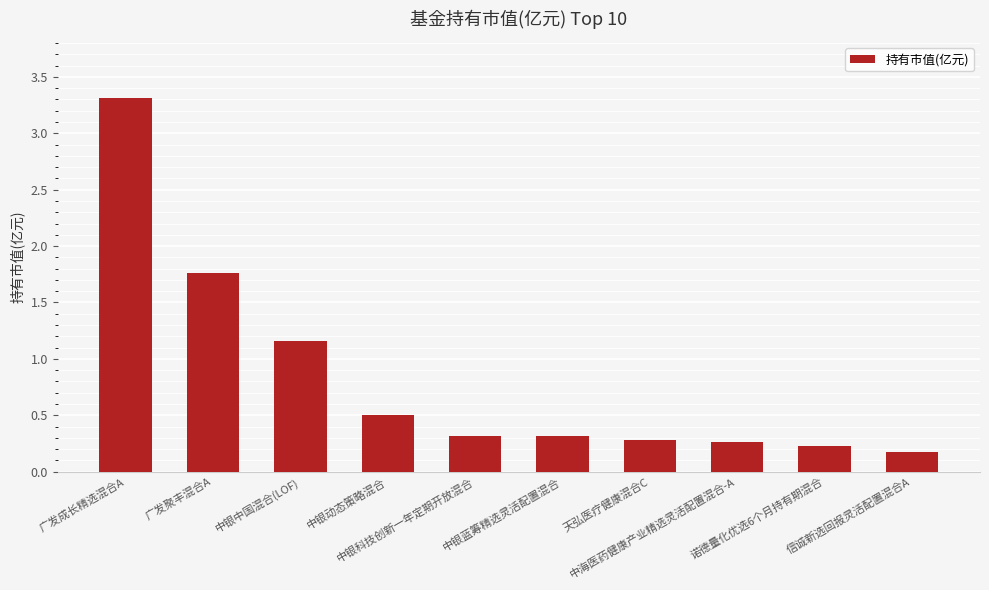

What is the label of the 5th bar from the left?

中银科技创新一年定期开放混合